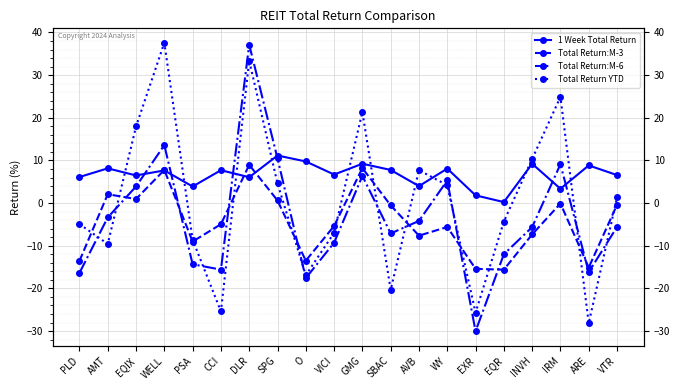

Which has a higher value, AMT or SBAC?

AMT